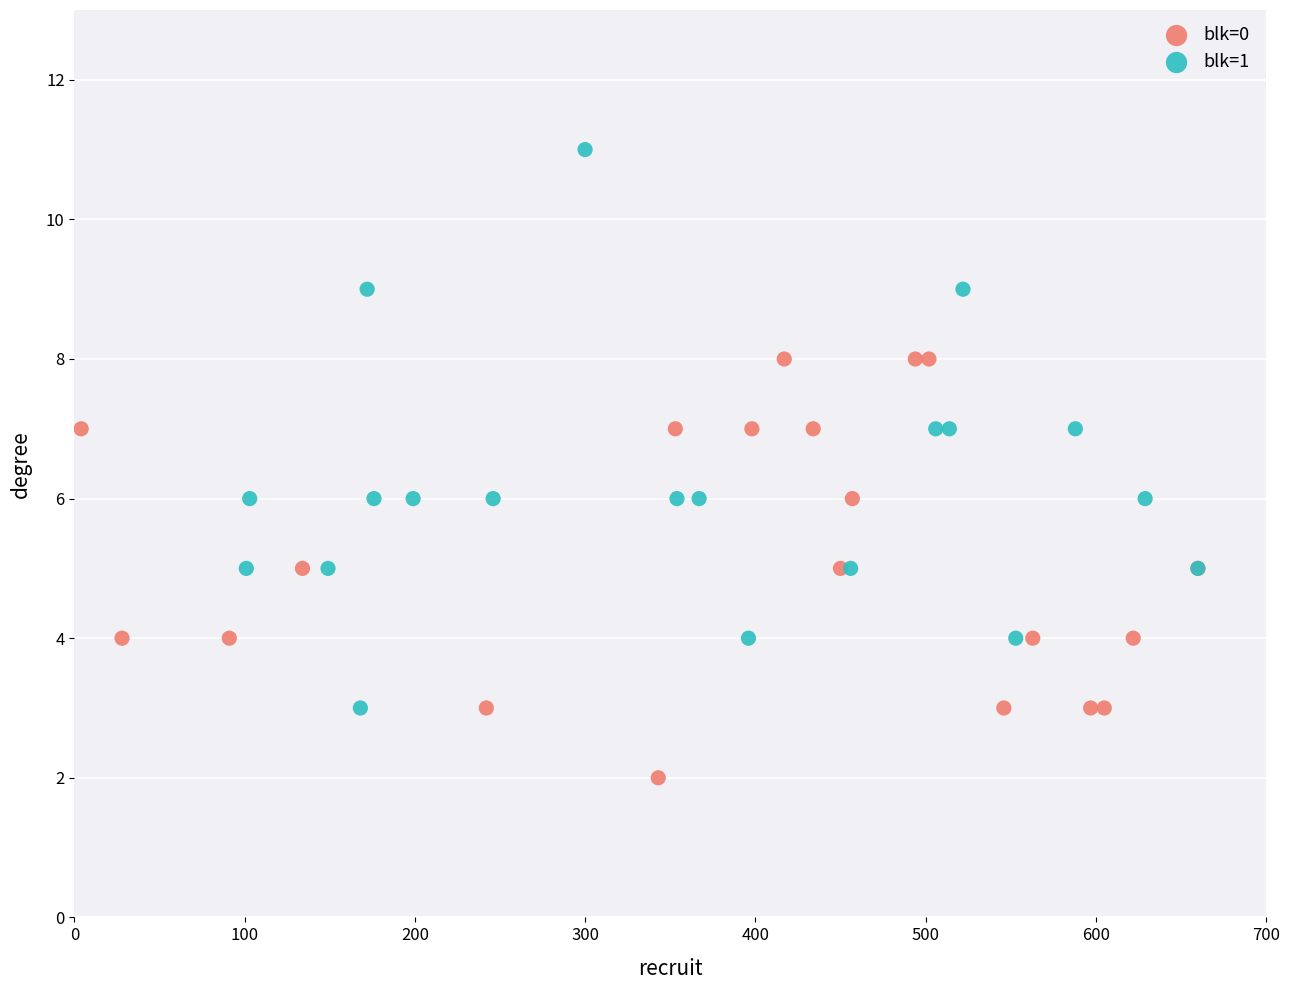

Which series contains the lowest Y value?

blk=0